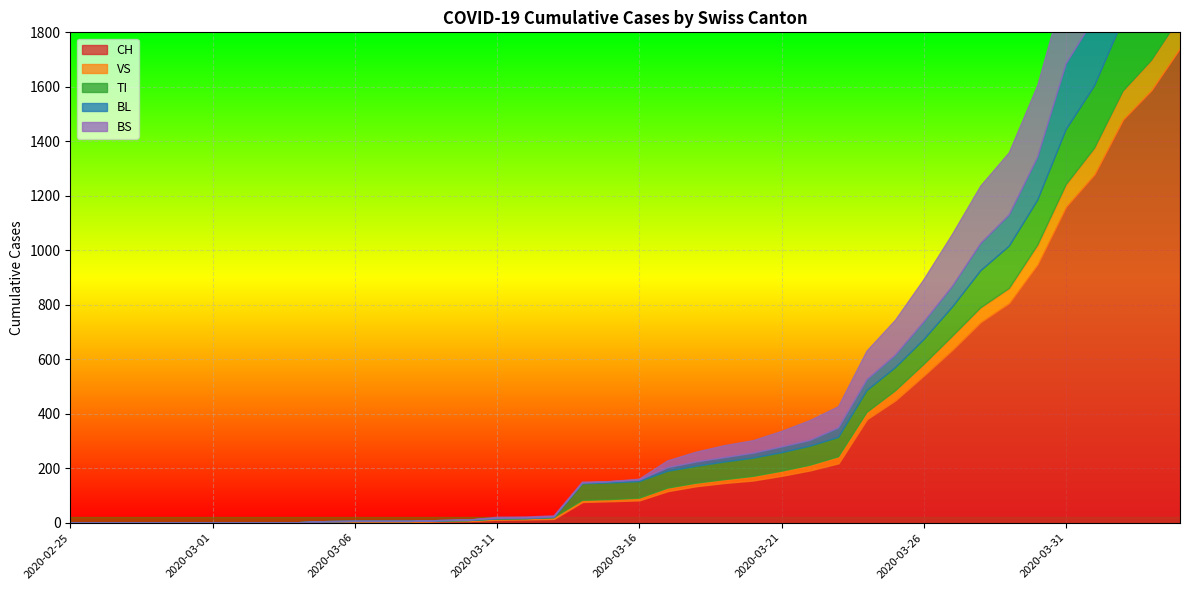

What is the difference between the highest and lowest values at 2020-04-04?

1630